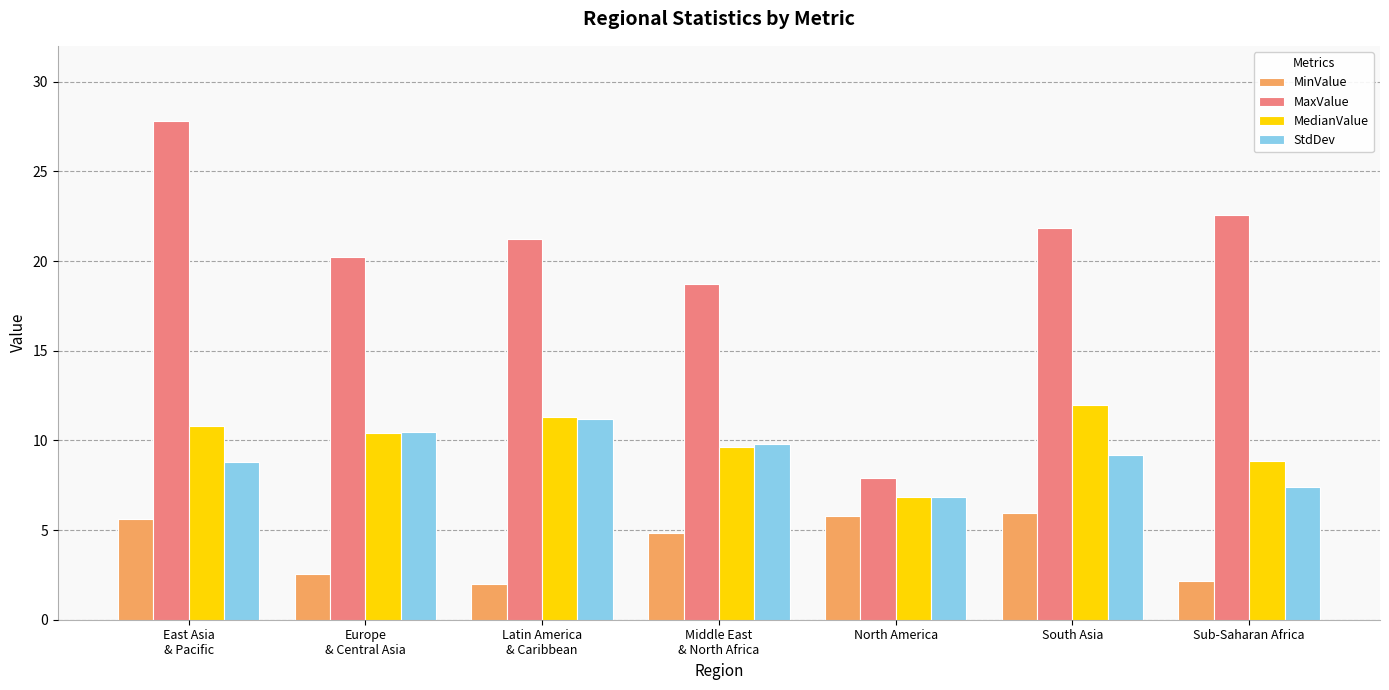

How many data points in StdDev are above 9?

4